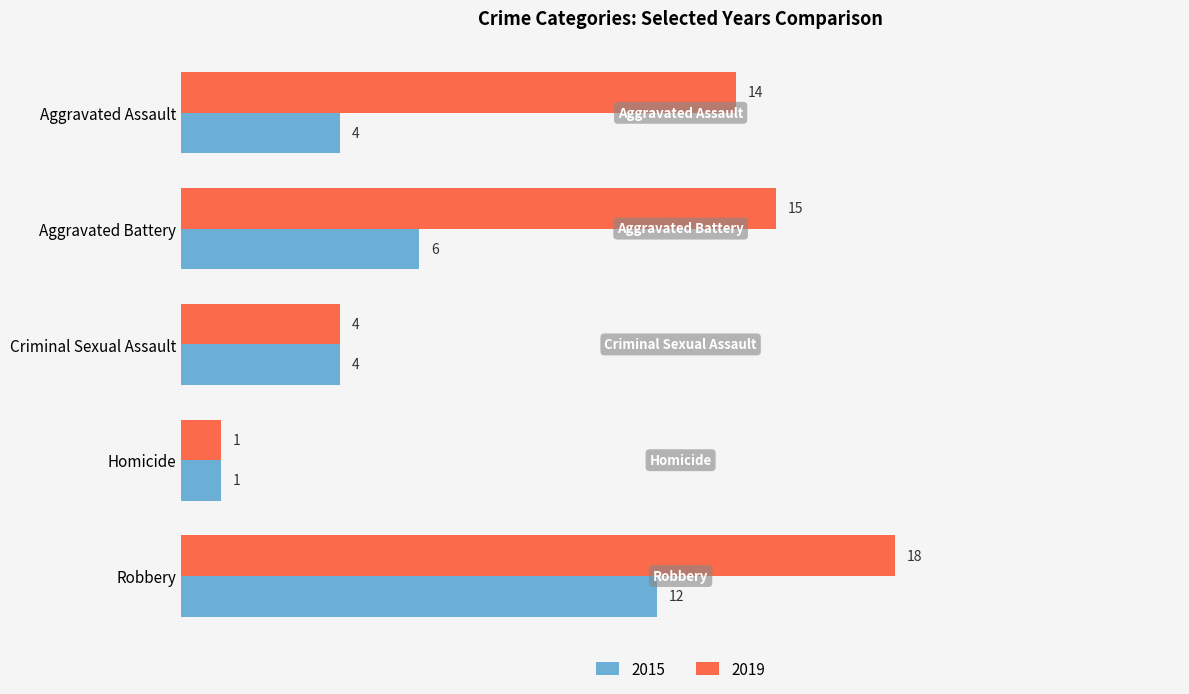

The value of 2019 at Aggravated Assault is 14. True or false?

True